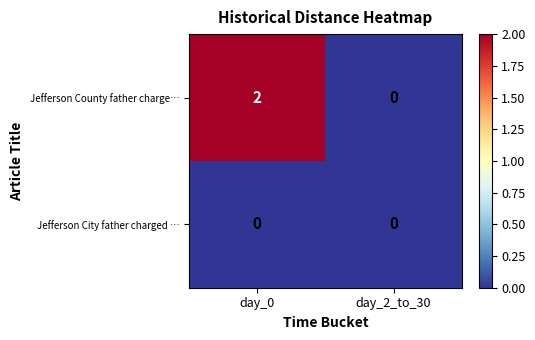

Which series has the largest range (max minus min)?

Jefferson County father charge…